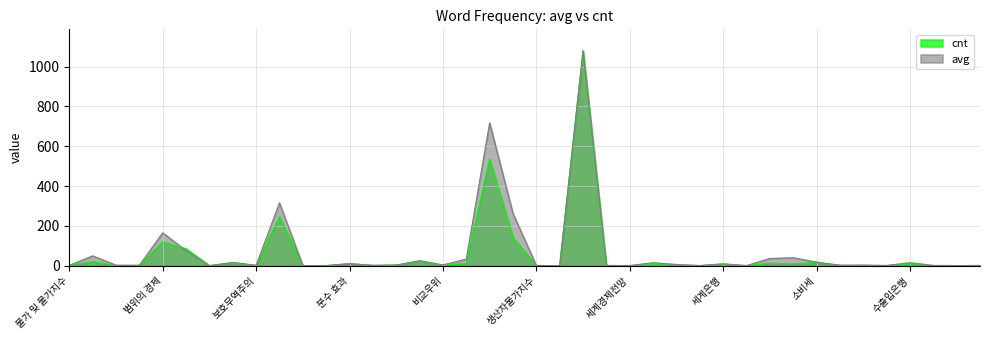

Does the chart have visible grid lines?

Yes